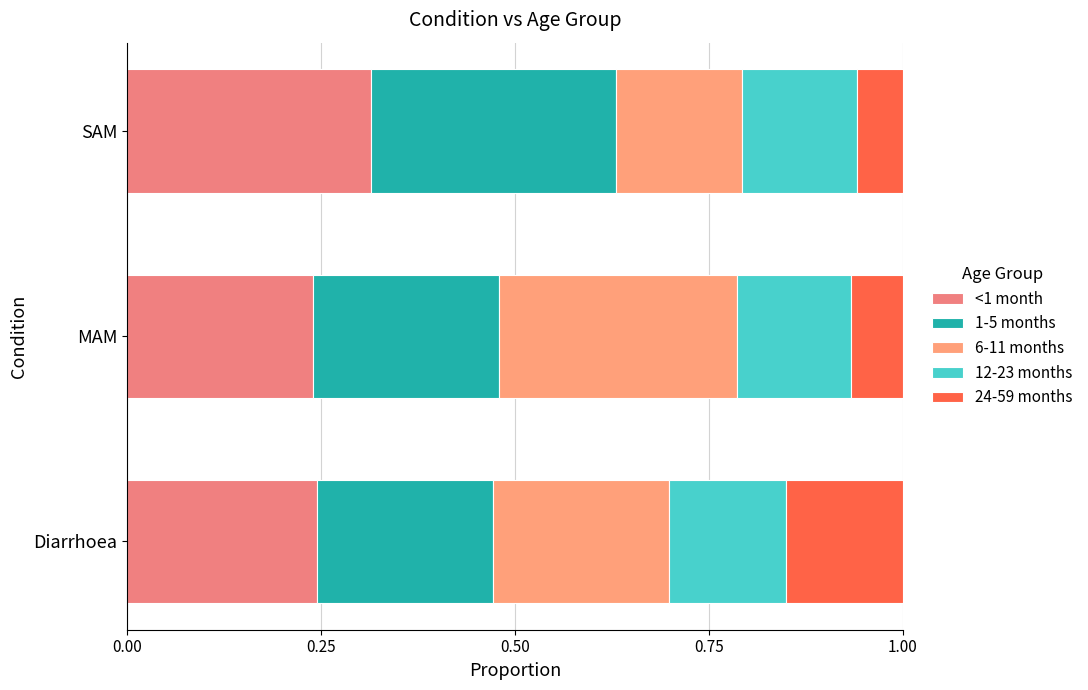

How many series are shown in this chart?

5